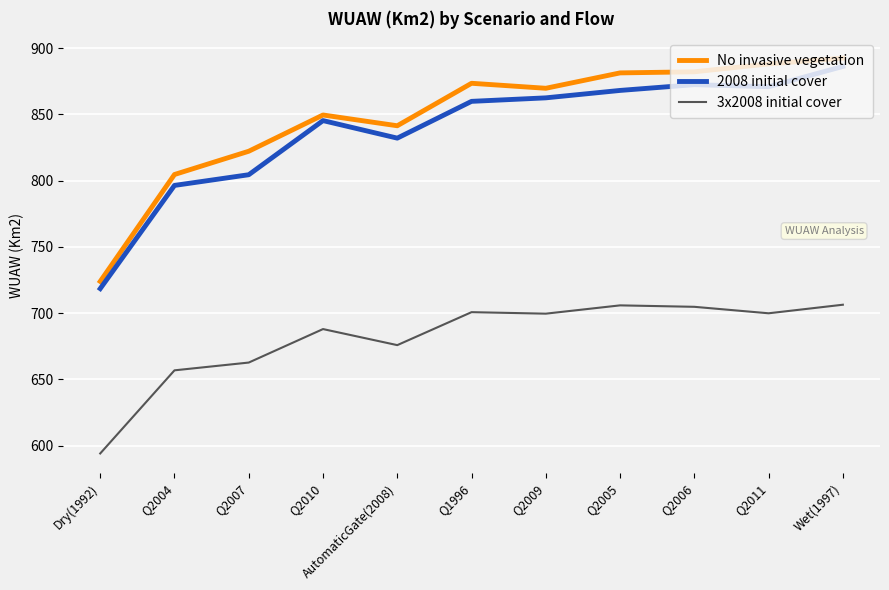

How many lines are shown in the chart?

3